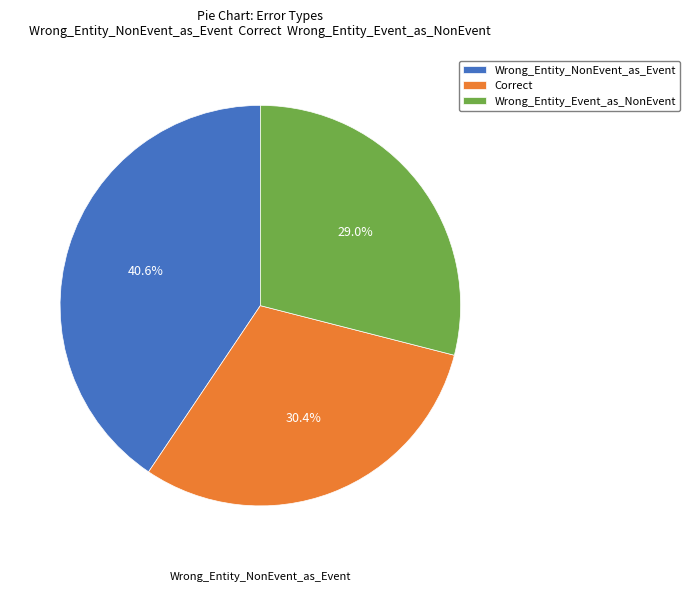

Which slice is the largest?

Wrong_Entity_NonEvent_as_Event